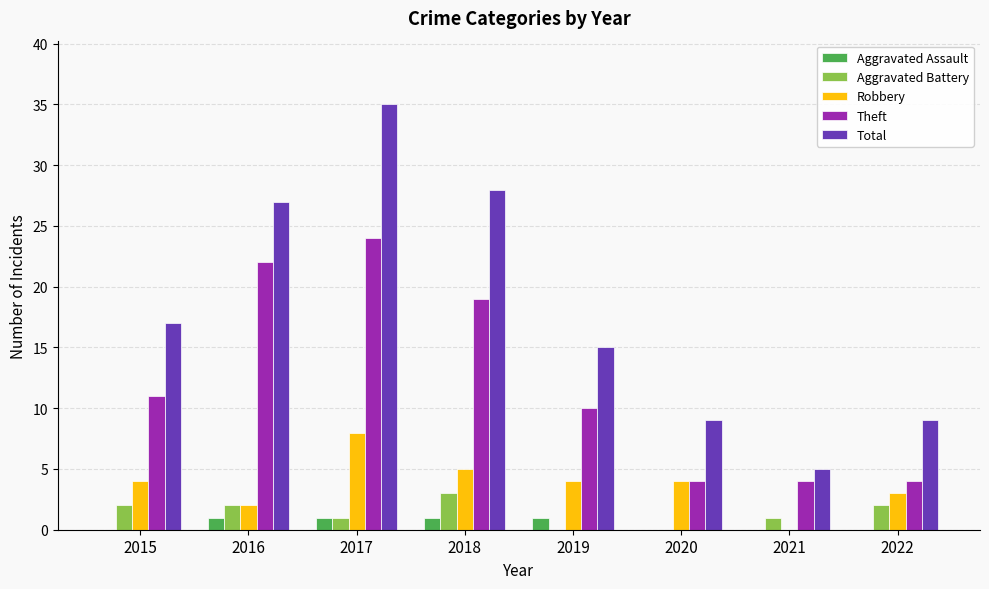

What is the sum of the Aggravated Battery values at 2017 and 2022?

3